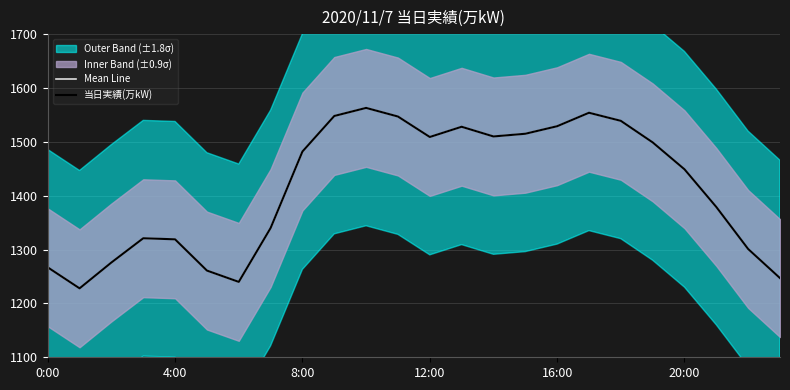

At 20:00, list the series in order from smallest to largest.

Mean Line, 当日実績(万kW)